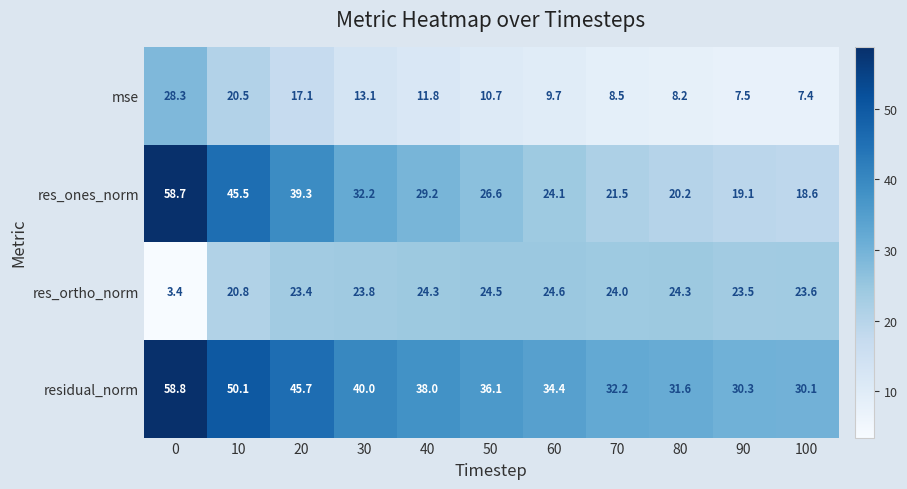

Rank the series by their maximum value, from lowest to highest.

res_ortho_norm, mse, res_ones_norm, residual_norm